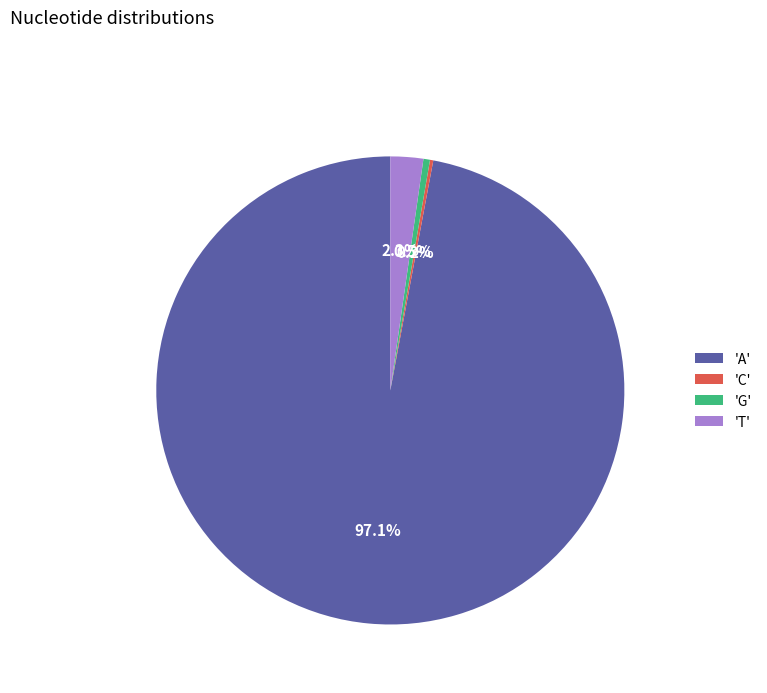

Is there any slice that represents more than half of the pie?

Yes